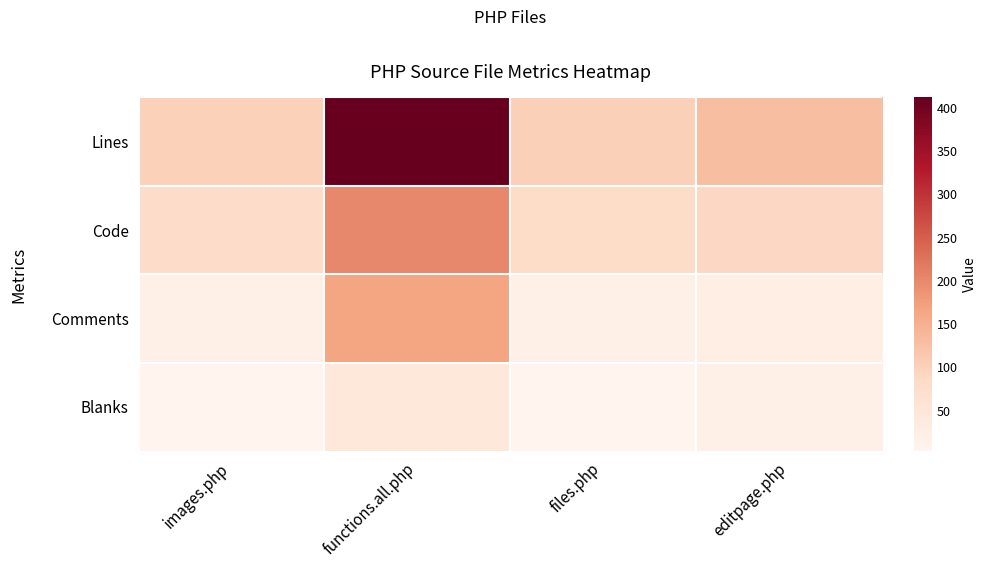

Which label corresponds to the largest value in the chart?

functions.all.php